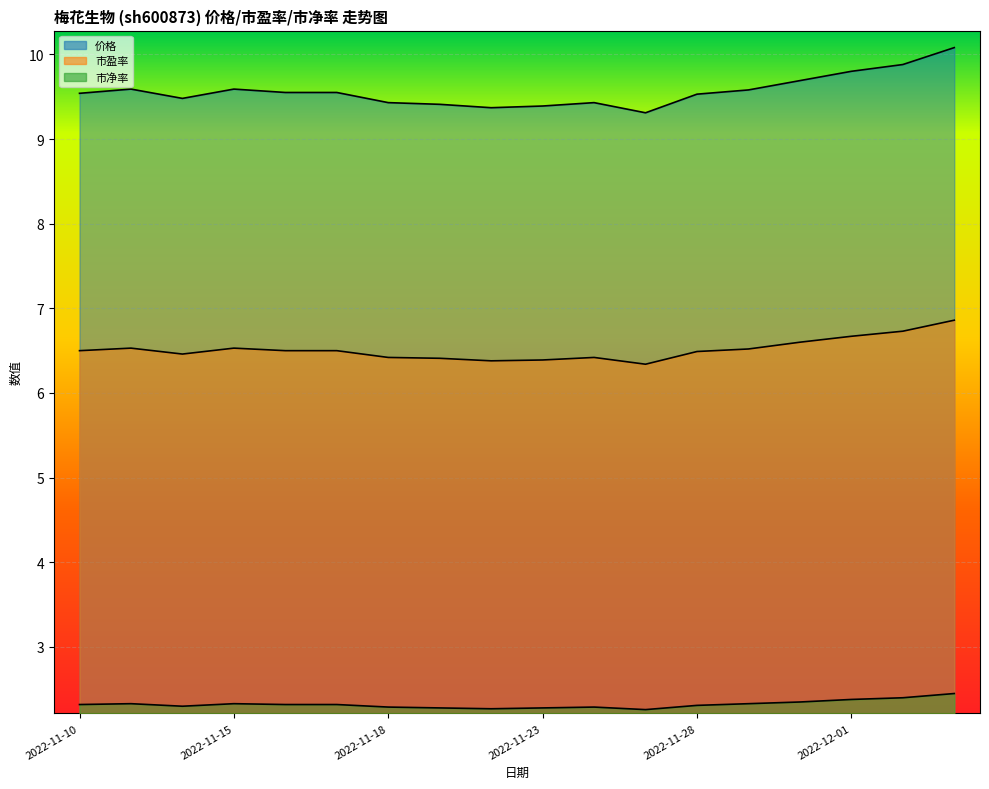

True or false: 价格 and 市盈率 intersect in this chart.

False